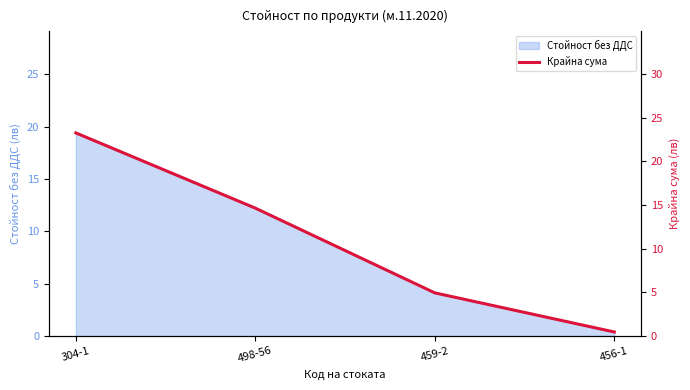

True or false: the data has more than 2 interior local peaks.

False